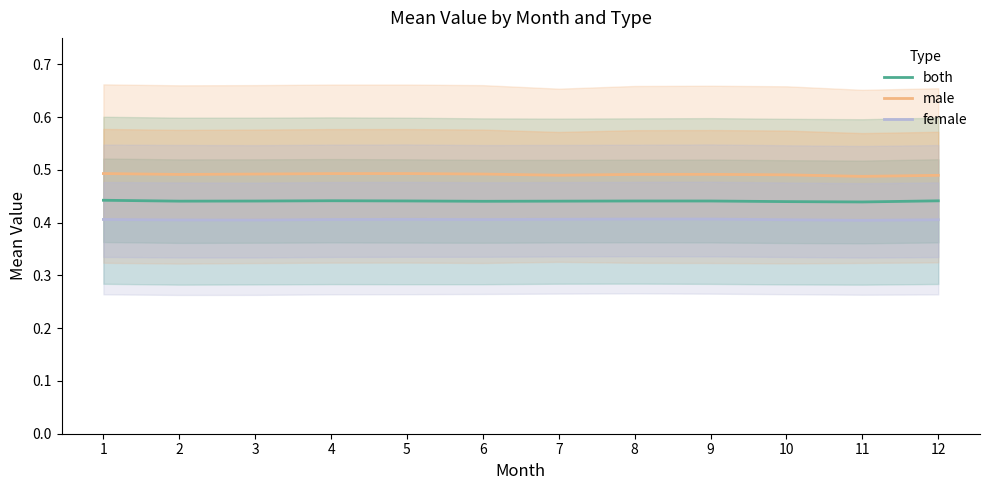

What is the value of the female point at the 10th from the left?

0.4